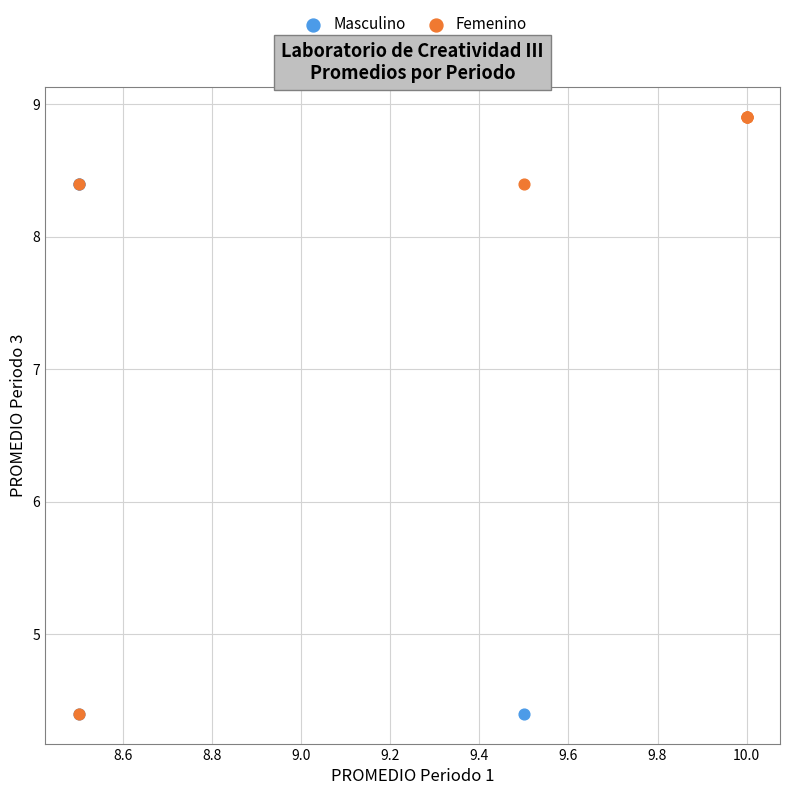

Which series has the widest spread of Y values?

Femenino